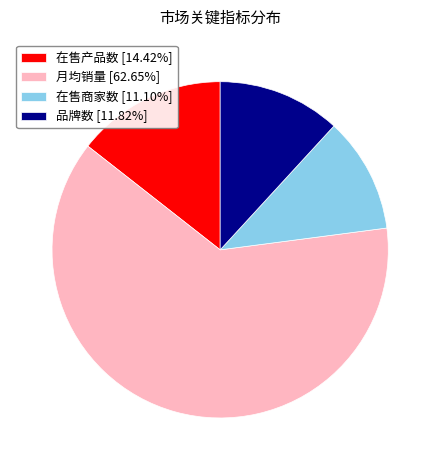

Which category has the smallest portion of the pie?

在售商家数